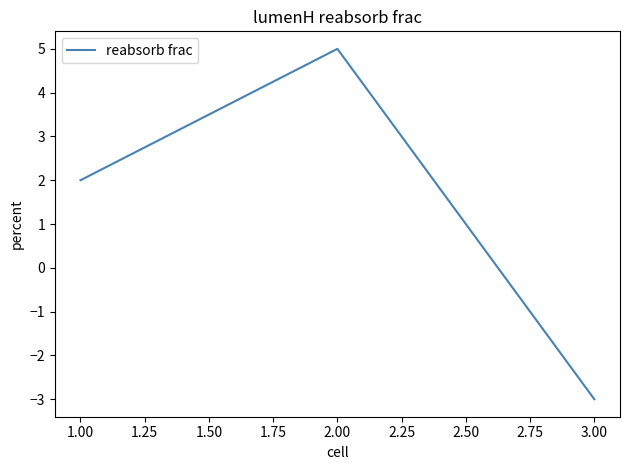

What is the sum of all values?

4